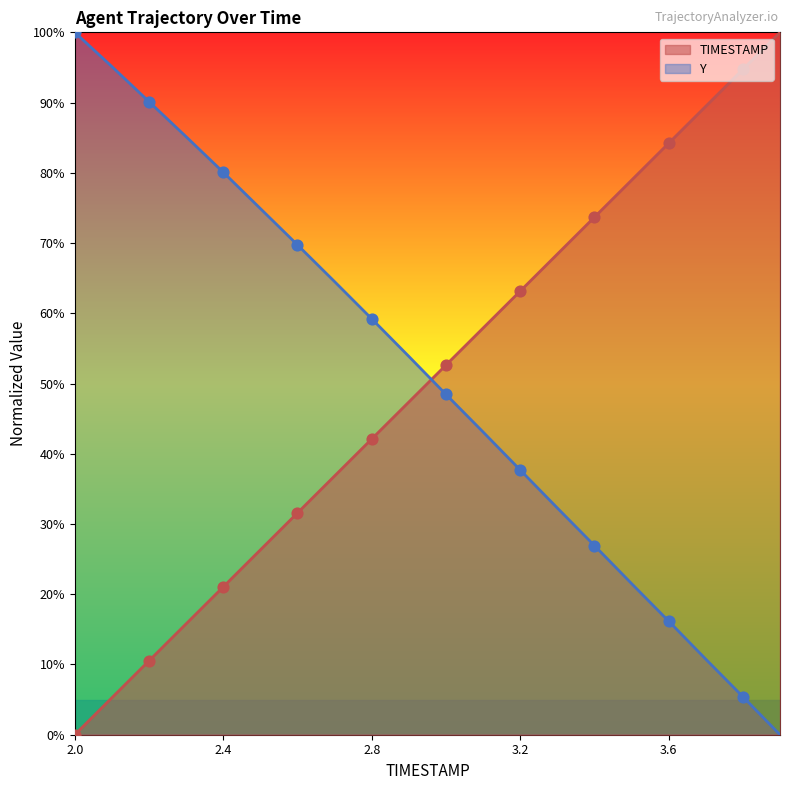

Is the value of TIMESTAMP at 3.3 greater than the value of Y at 2.8?

Yes